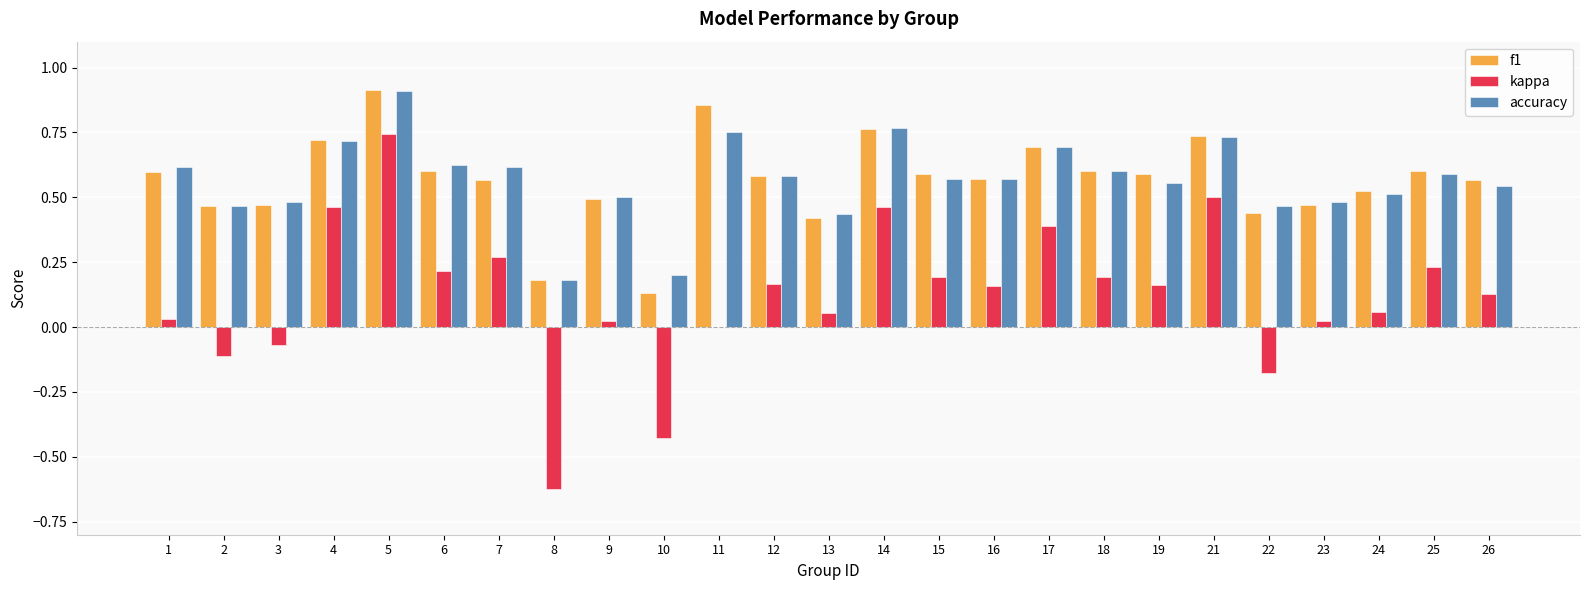

What is the sum of all kappa values?

3.1